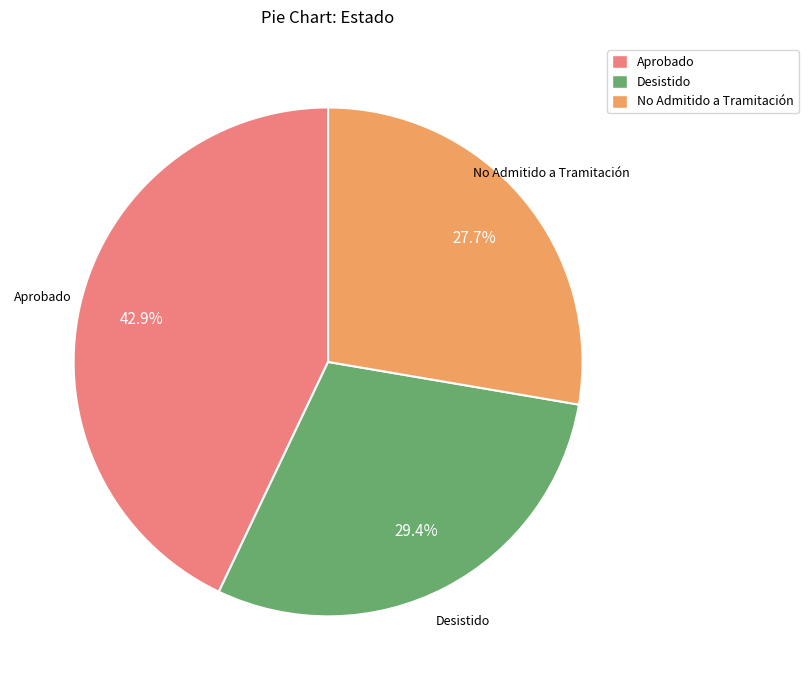

How much of the chart is everything except Aprobado?

57.1%